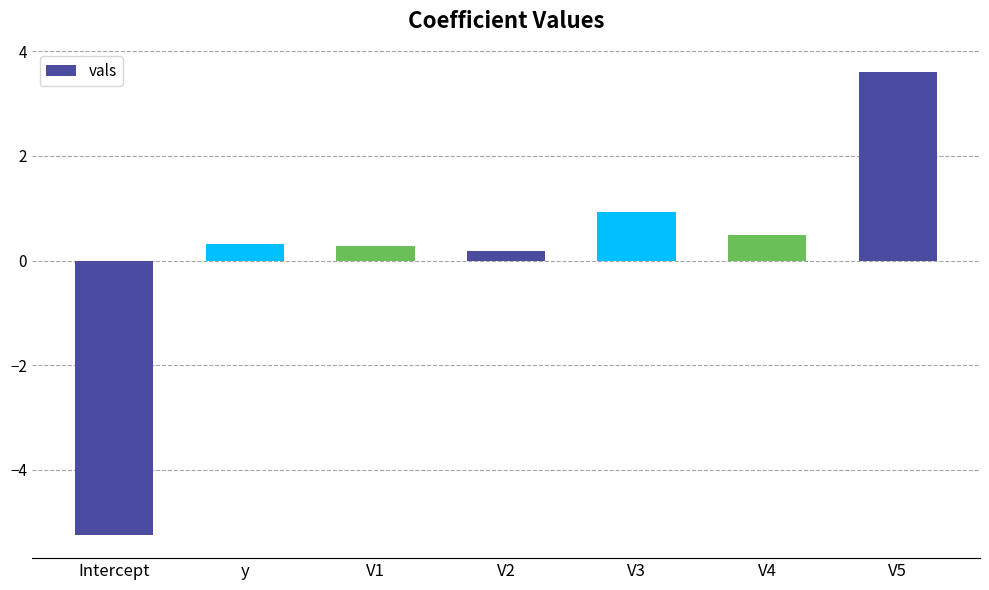

What is the change in value from y to V5?

+3.3